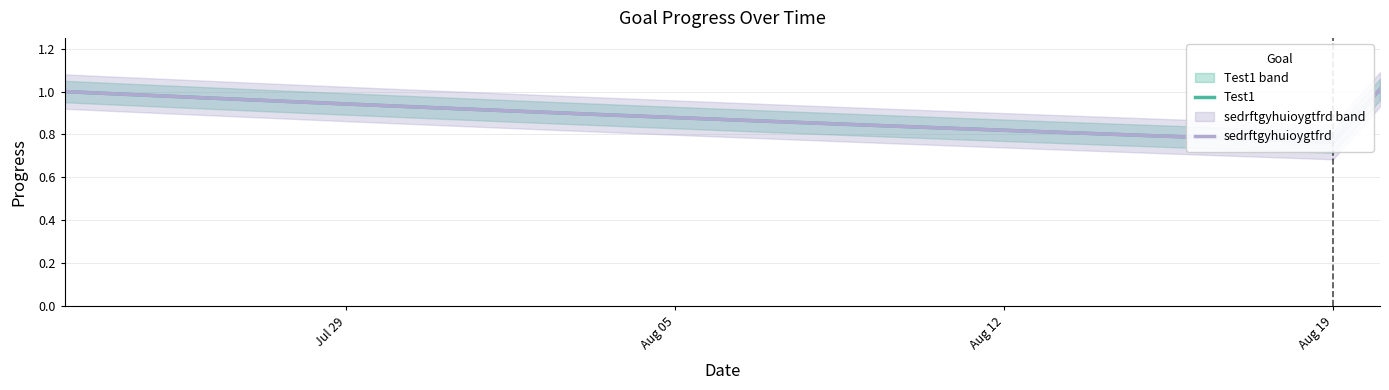

True or false: sedrftgyhuioygtfrd has more than 1 points higher than both neighbors.

False